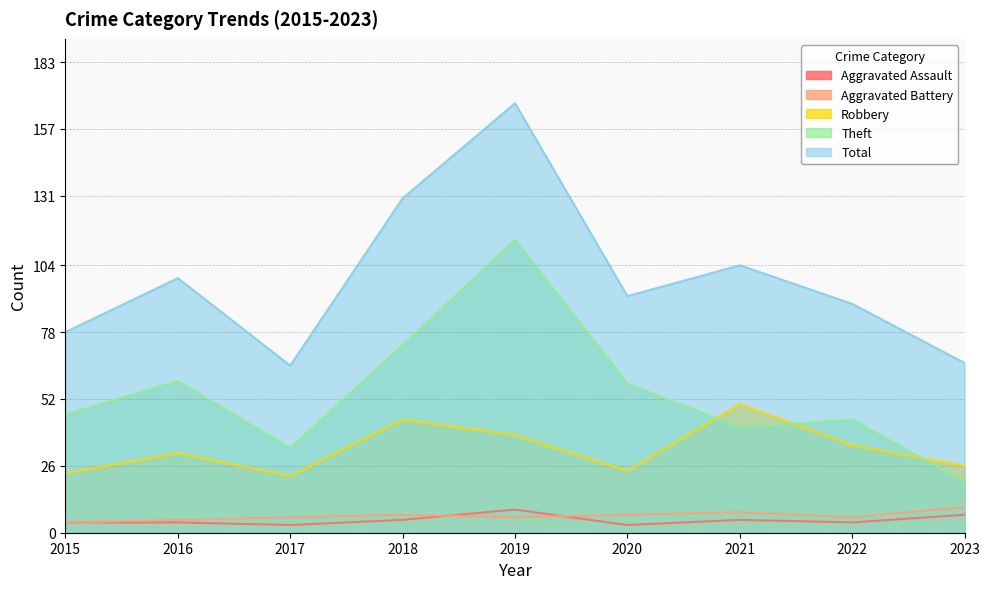

What are all the series names shown in the legend?

Aggravated Assault, Aggravated Battery, Robbery, Theft, Total